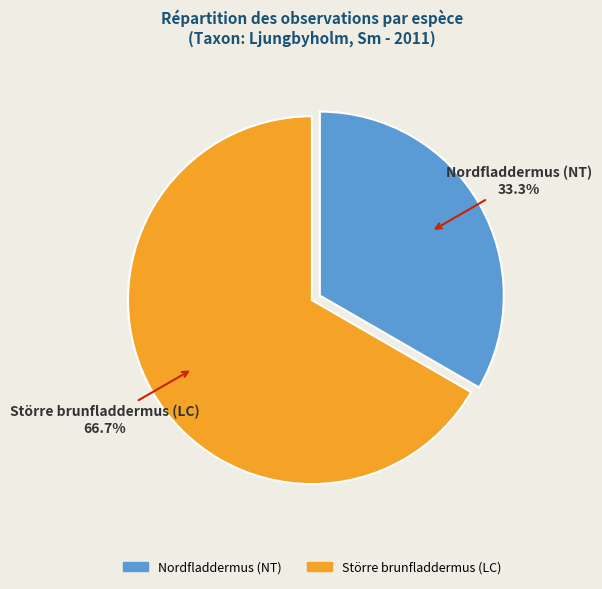

To the nearest percent, what portion does Nordfladdermus (NT) represent?

33%